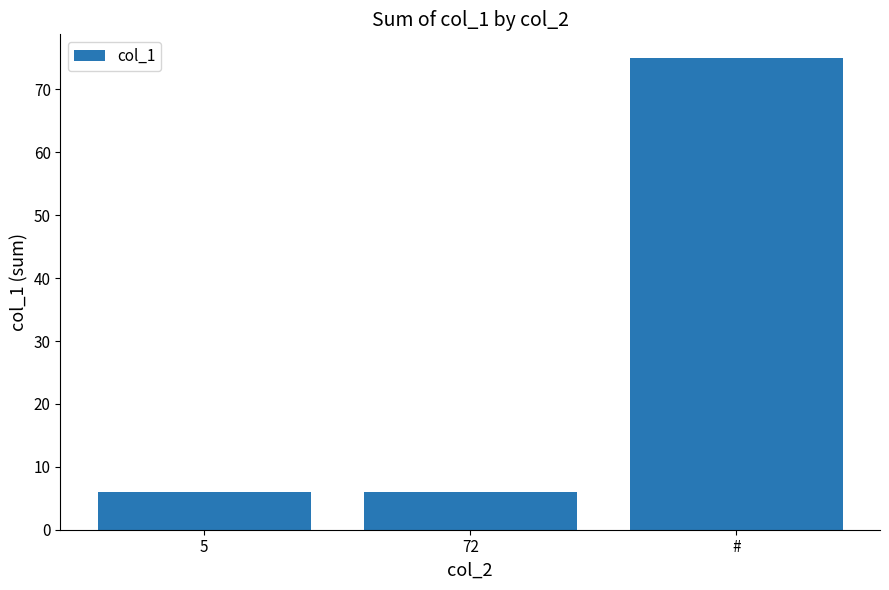

At which category does the chart reach its peak across all series?

#